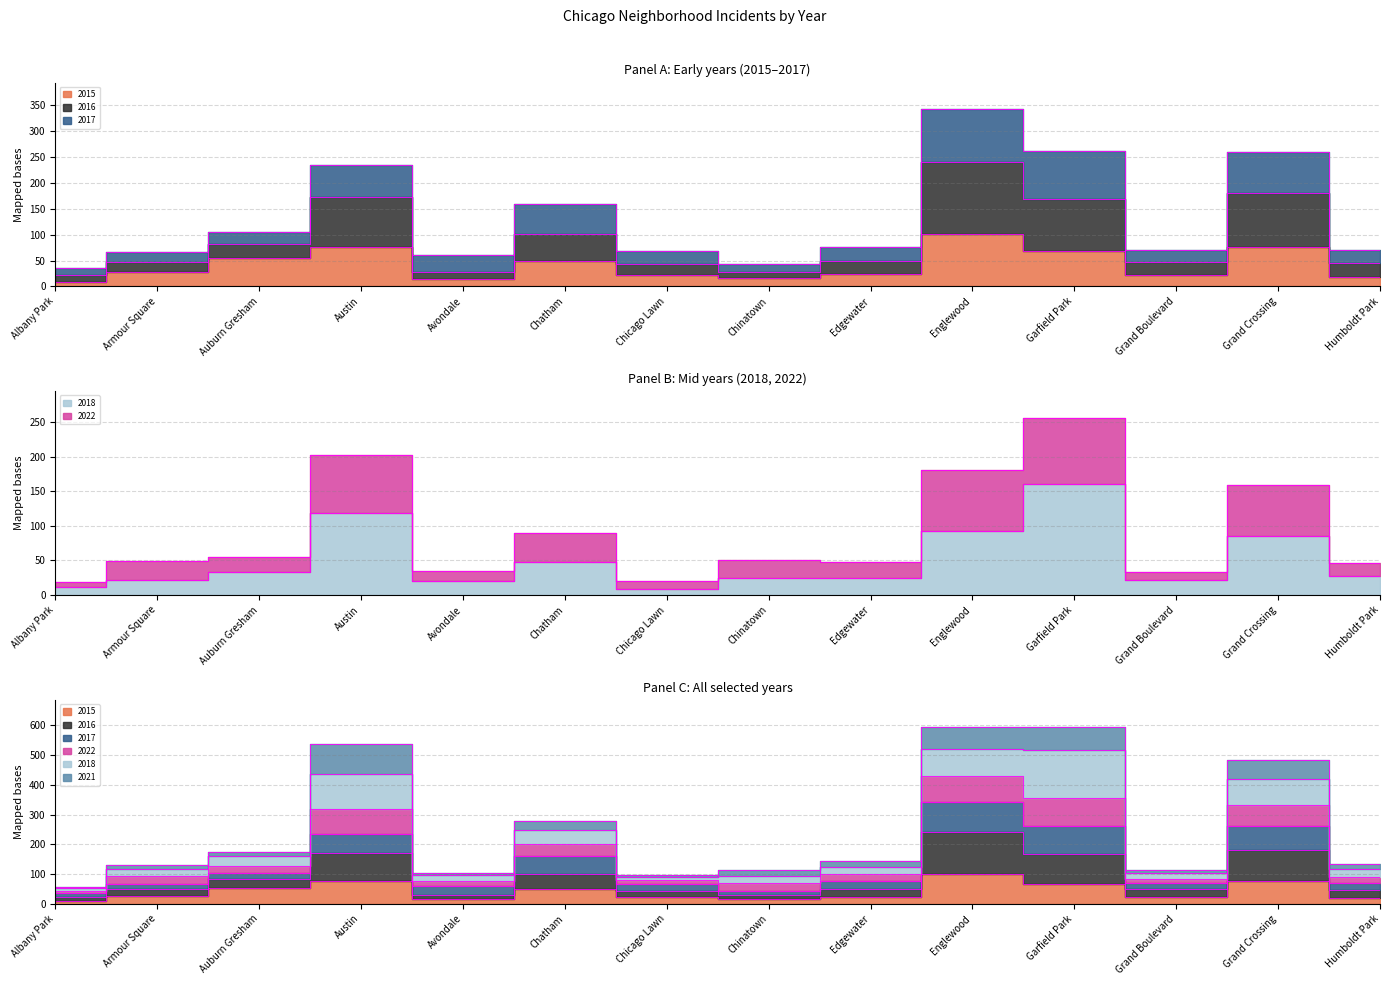

True or false: 2015 has a value of 32 at Edgewater.

False